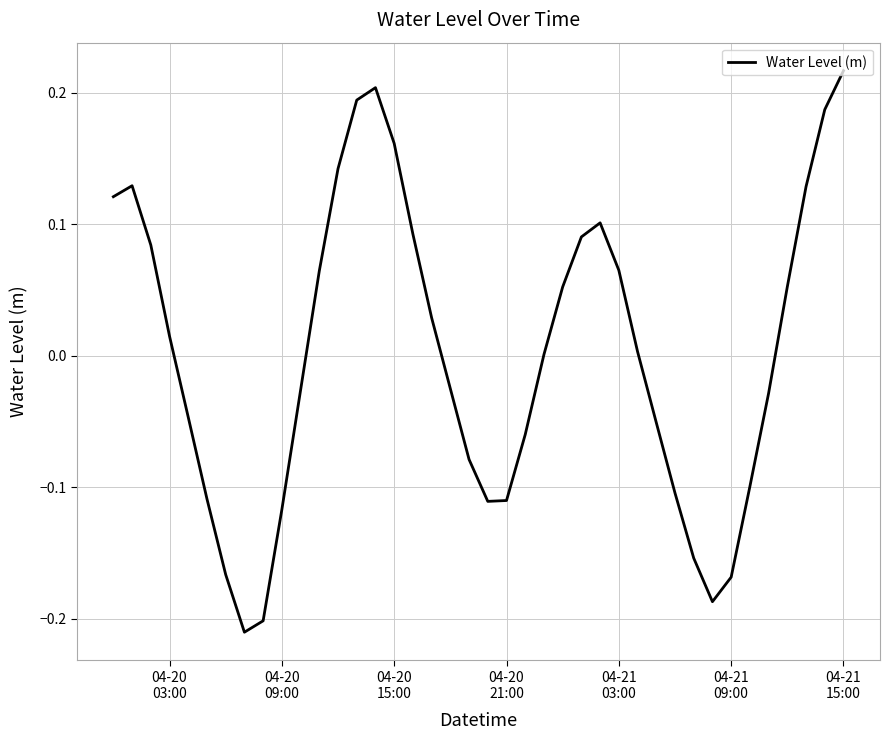

Does the chart display data point markers on the line(s)?

No